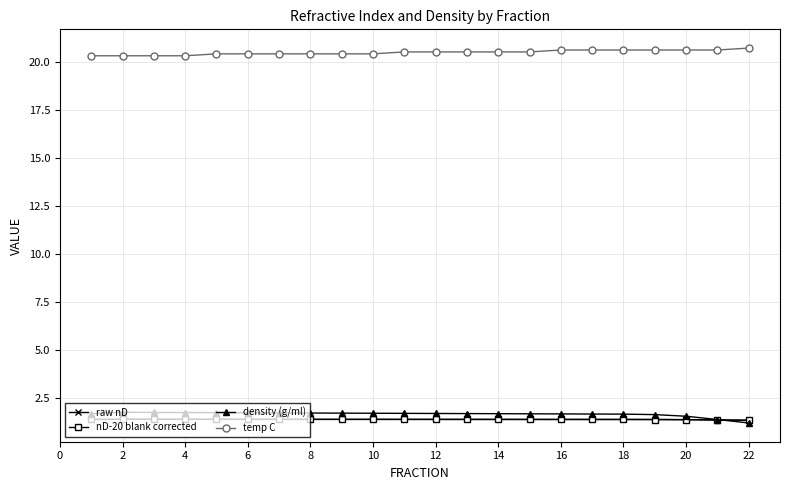

What is the smallest value displayed?

1.2